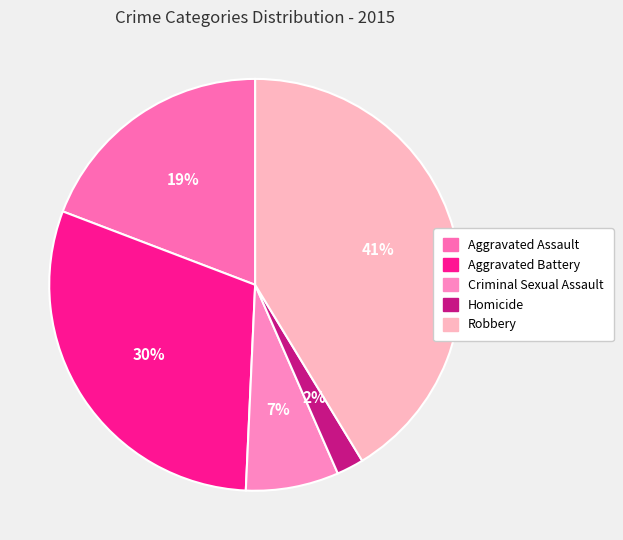

To the nearest percent, what is the average slice percentage?

20%